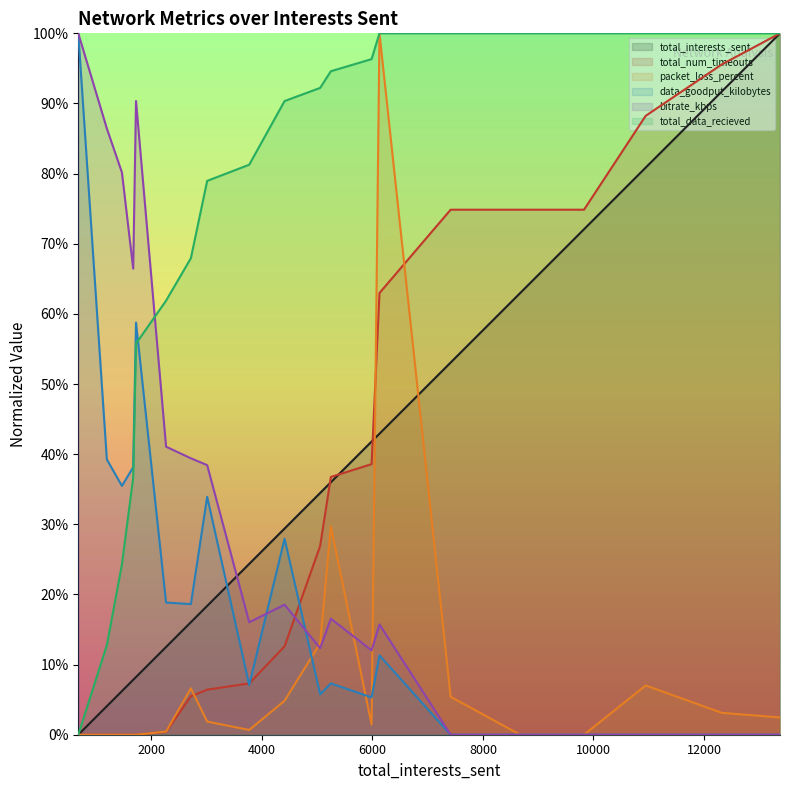

What is the difference between the second highest and minimum values in the total_interests_sent series?

0.9